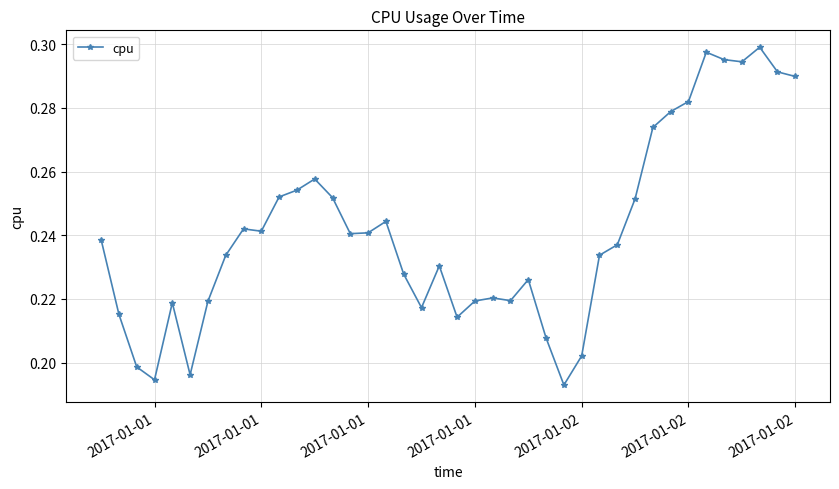

What is the minimum value shown in the chart?

0.2